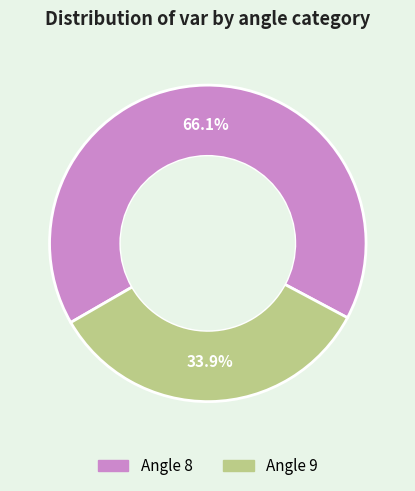

Does any single category account for the majority?

Yes